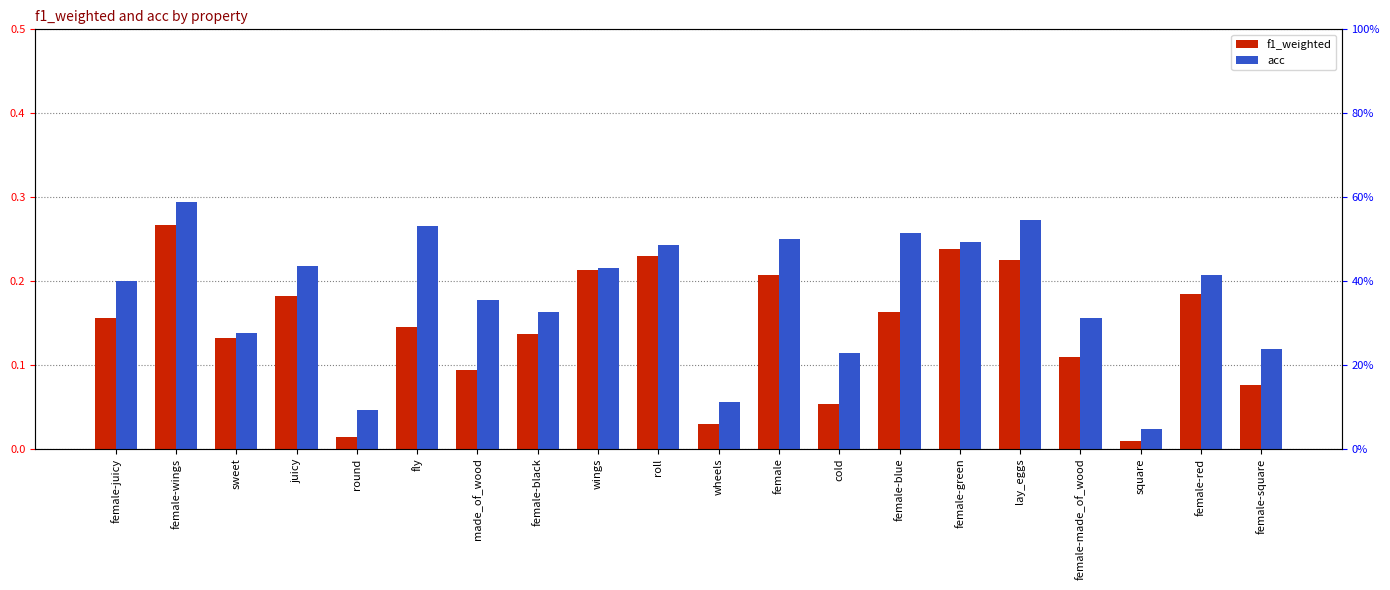

What is the sum of the f1_weighted values at female-juicy and female-blue?

0.3